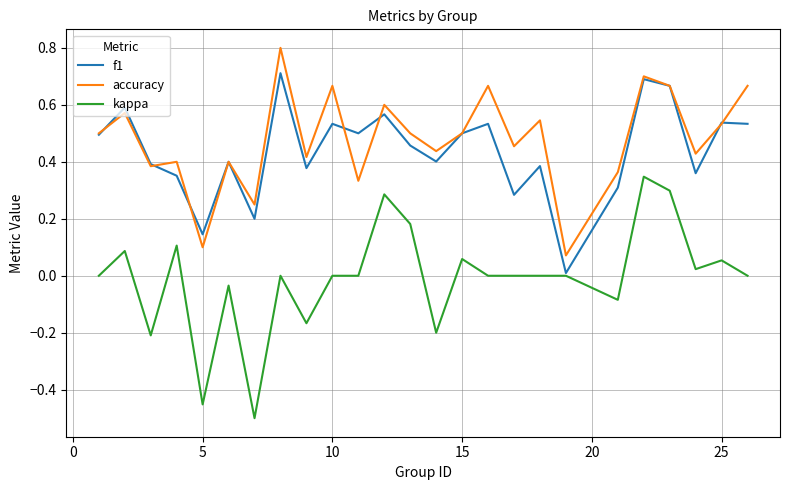

Which series has the widest spread of values?

kappa